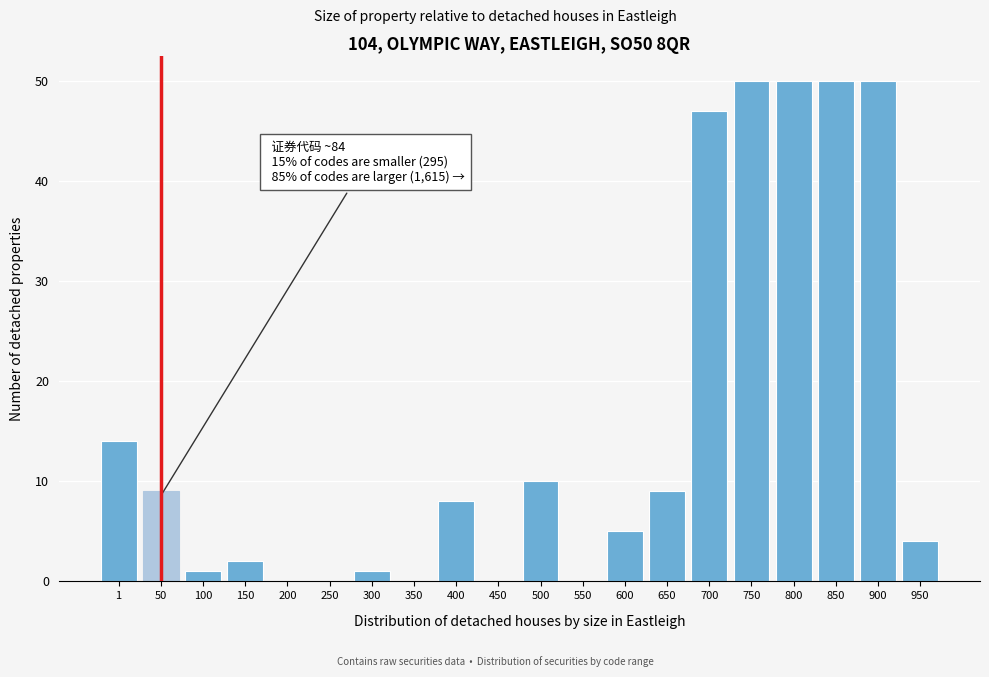

Reading left to right, transcribe all the data shown in this chart.

1=14	50=9	100=1	150=2	200=0	250=0	300=1	350=0	400=8	450=0	500=10	550=0	600=5	650=9	700=47	750=50	800=50	850=50	900=50	950=4